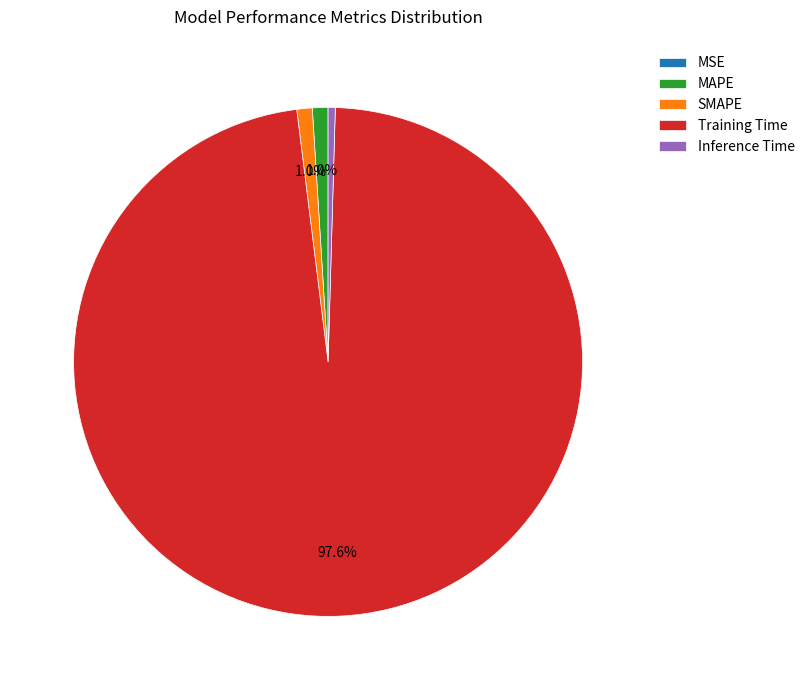

To the nearest percent, what is the combined percentage of MAPE and SMAPE?

2%